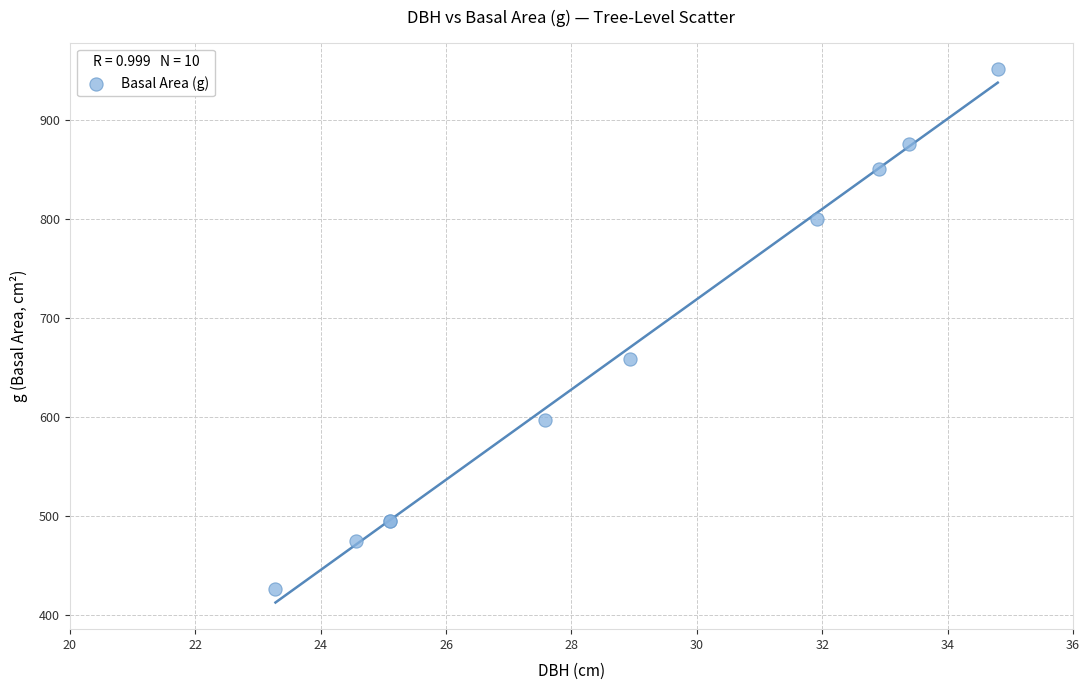

What Y value in the scatter plot is closest to 688?

658.0